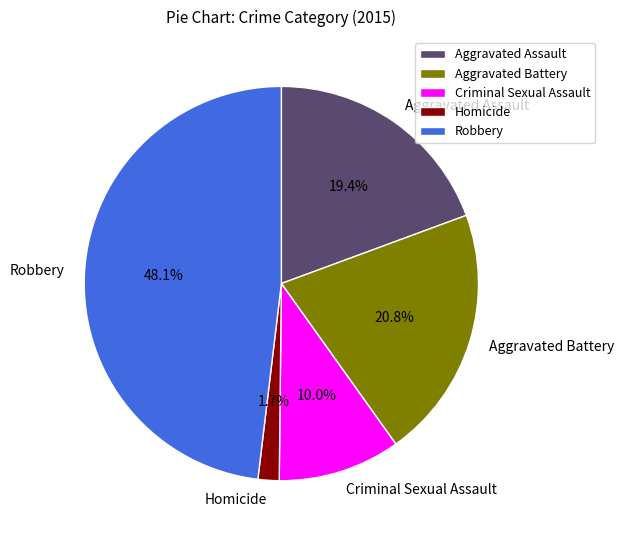

The Aggravated Battery slice represents 11% of the pie. True or false?

False